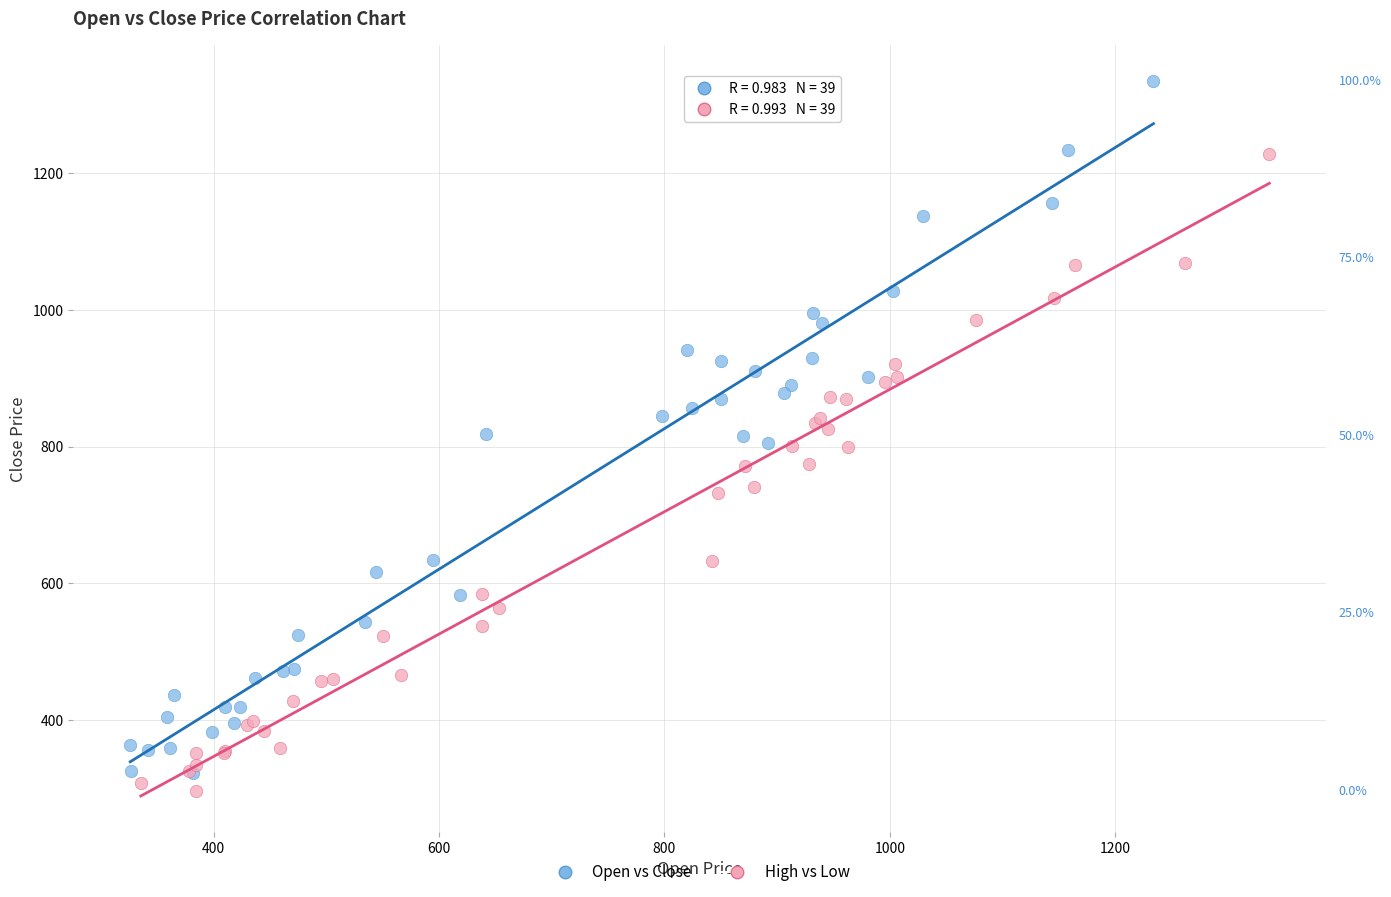

Which series reaches the minimum Y coordinate?

High vs Low